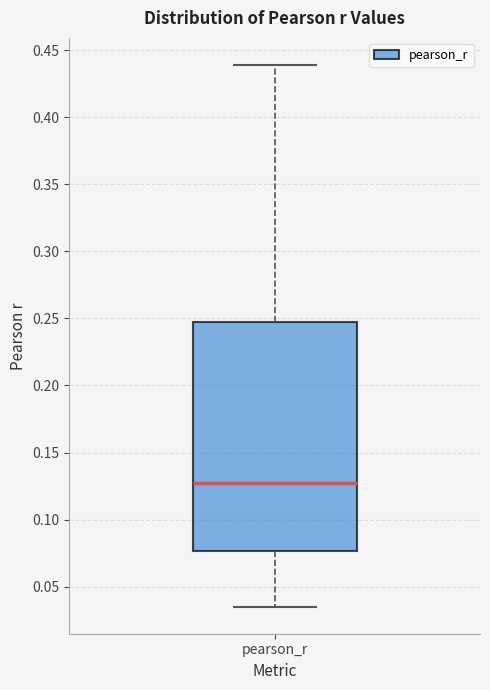

Read this box plot against the y-axis: the position of the median line, the range covered by the box, and the ends of both whiskers. The values are not printed on the chart, so give them approximately, as read against the axis.

median 0.125, box 0.075 to 0.250, whiskers 0.035 to 0.440